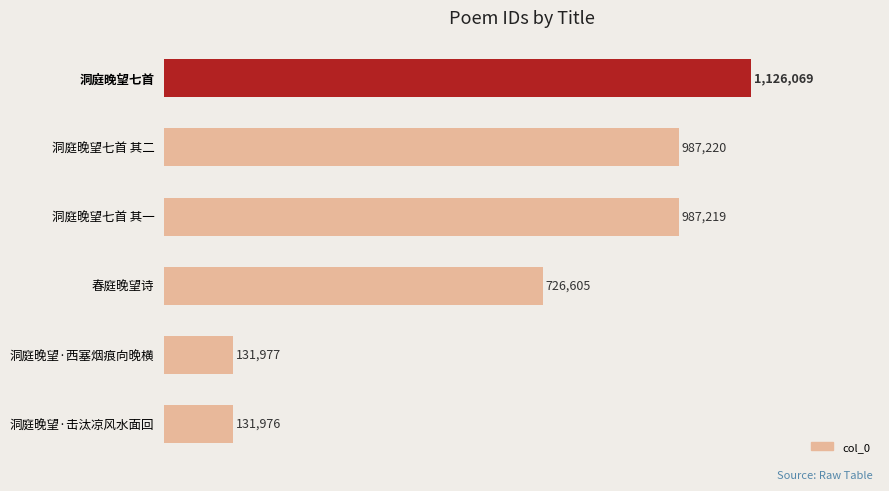

Are the bars horizontal?

Yes